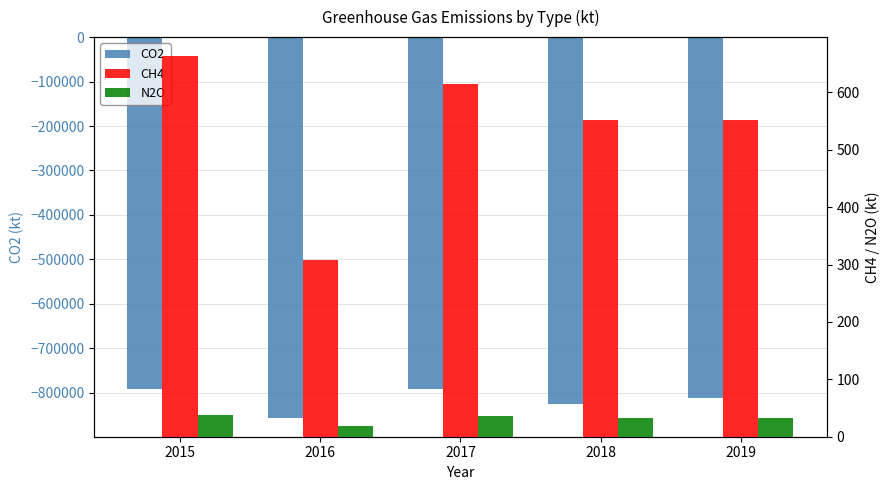

The value of CO2 at 2019 is -812695. True or false?

True